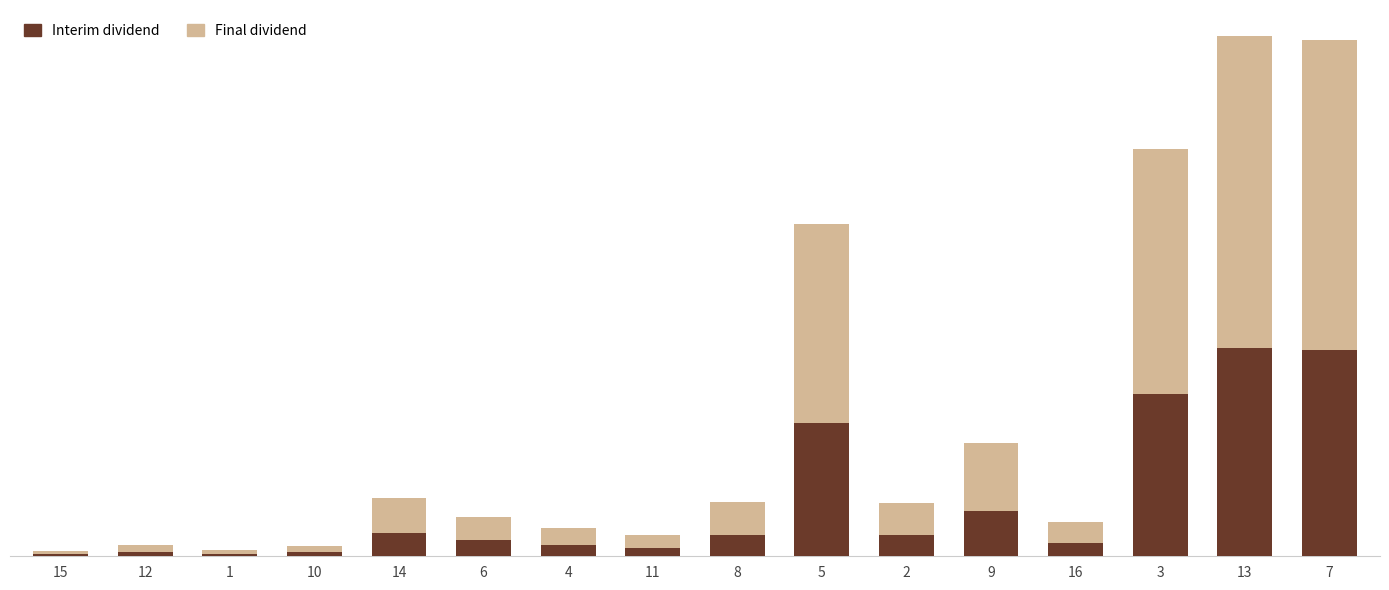

What are all the series names shown in the legend?

Interim dividend, Final dividend